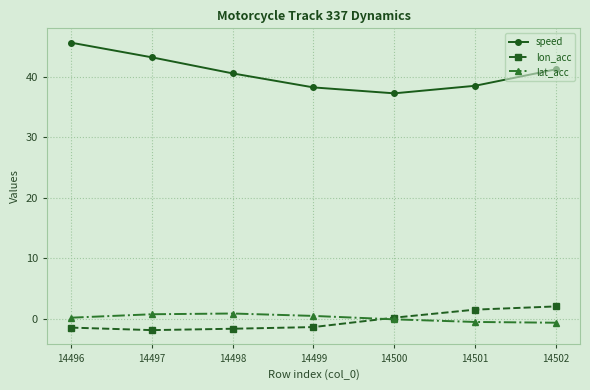

True or false: speed and lat_acc cross at least once.

False